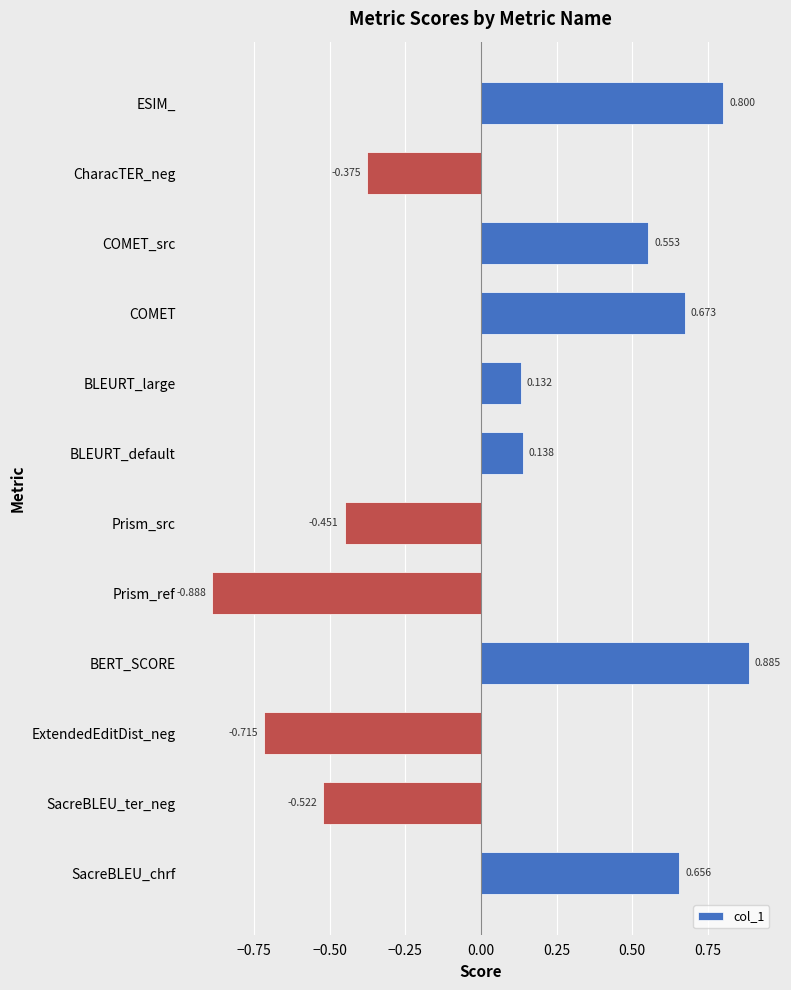

Which has a higher value, Prism_ref or Prism_src?

Prism_src